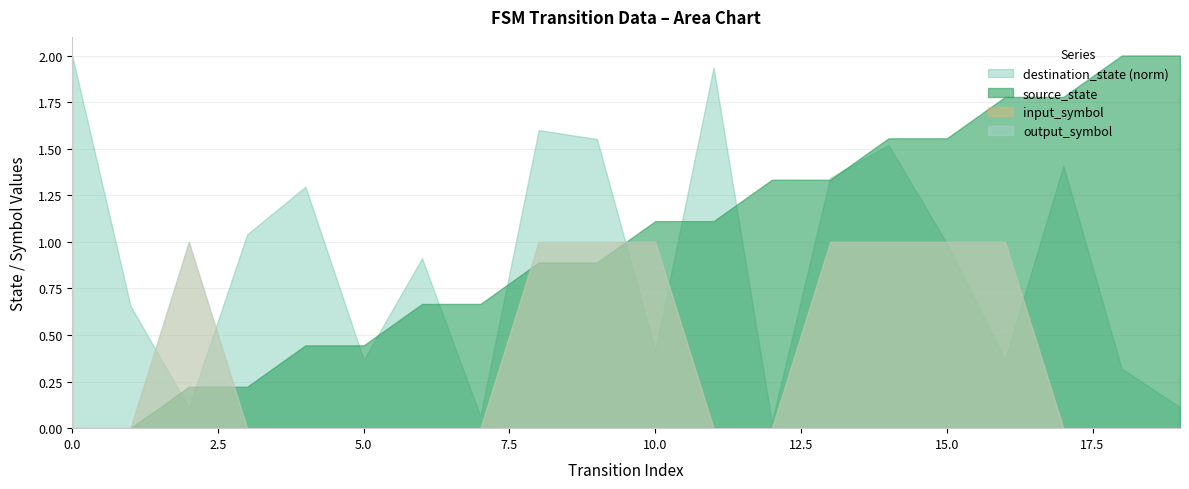

True or false: source_state and output_symbol cross at least once.

False